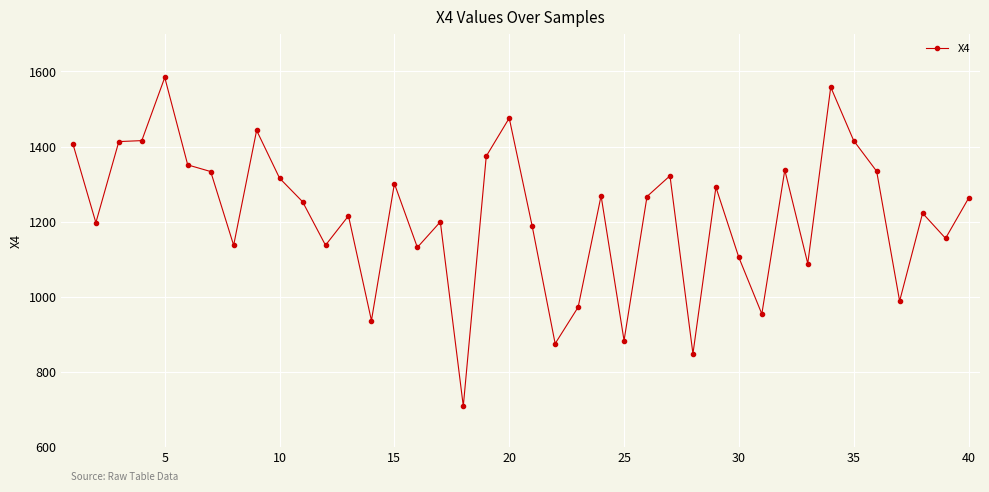

Is this an area chart (filled region under the line)?

No